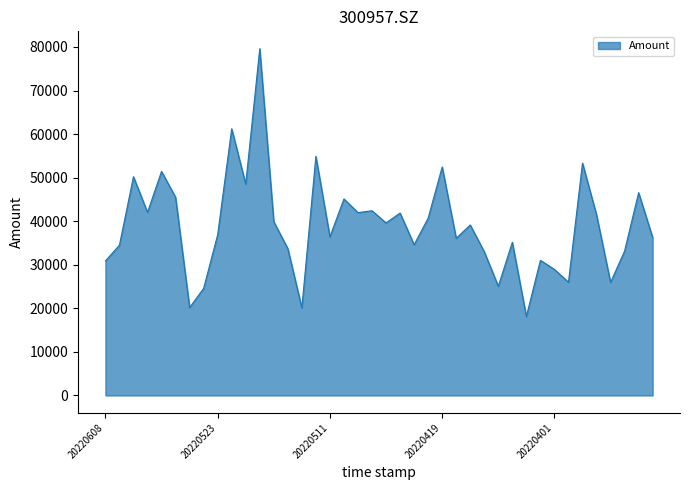

What is the average value?

38966.7